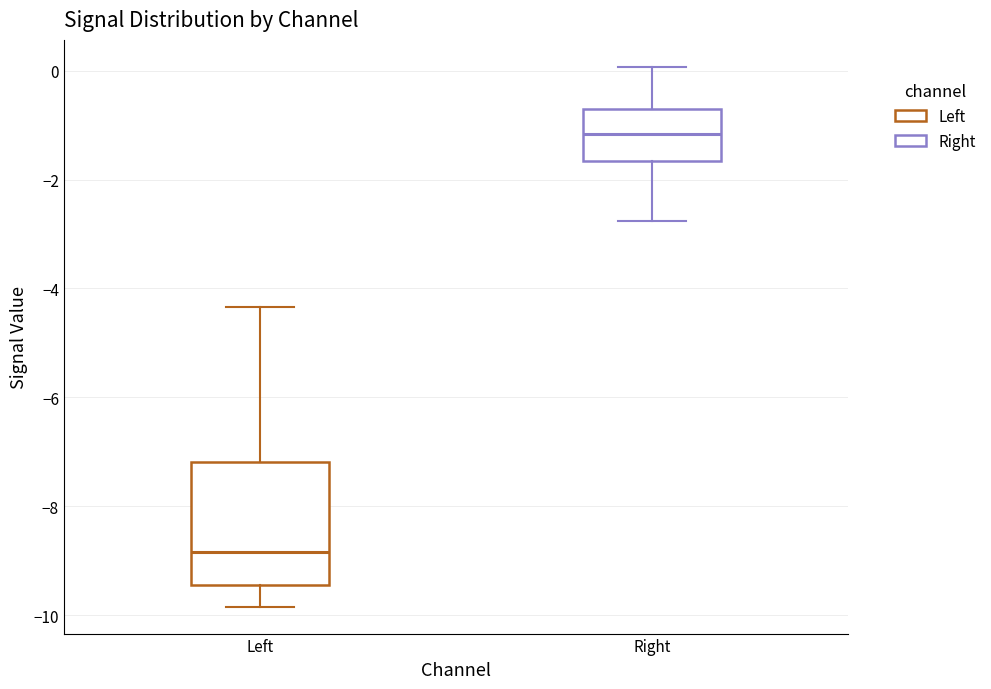

Comparing the boxes themselves (not the whiskers), which one is the tallest?

Left